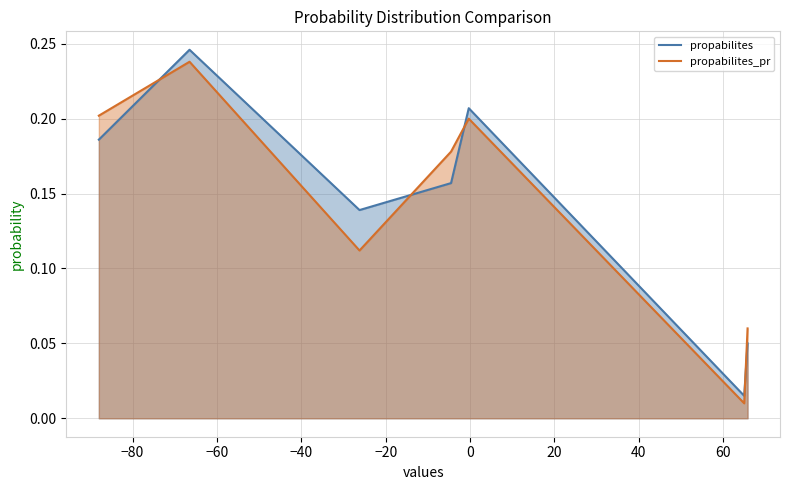

True or false: propabilites has a value of 0.2 at −80.

True